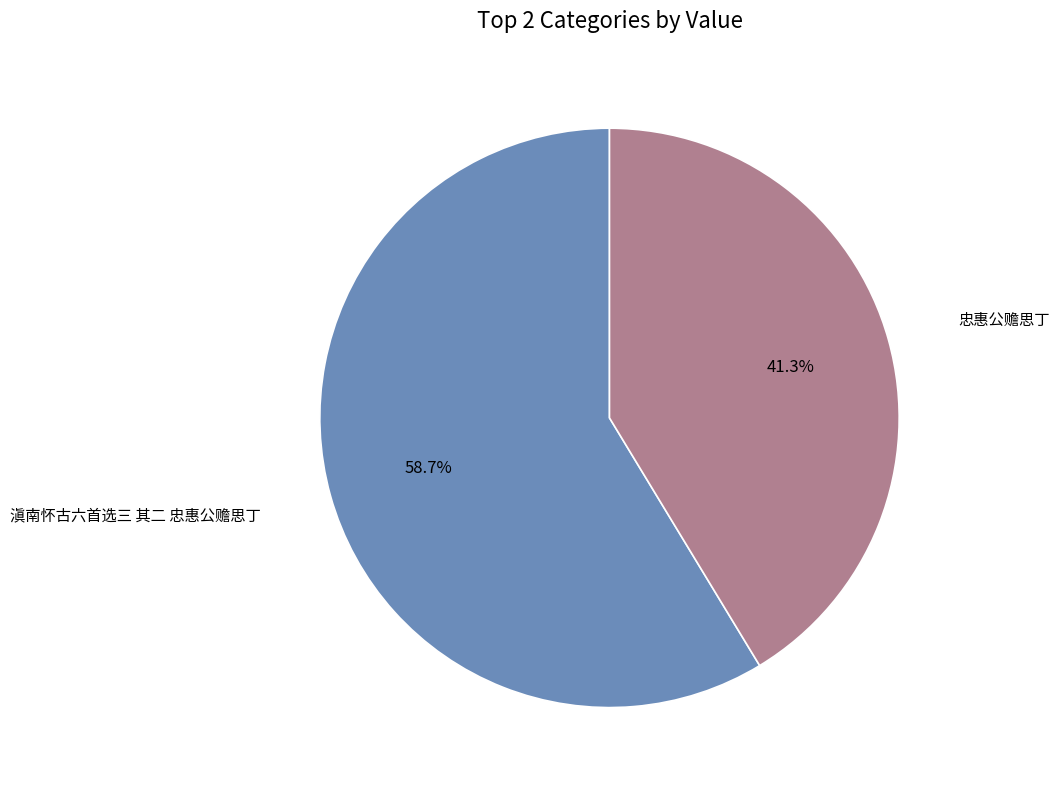

To the nearest percent, what is the average slice percentage?

50%